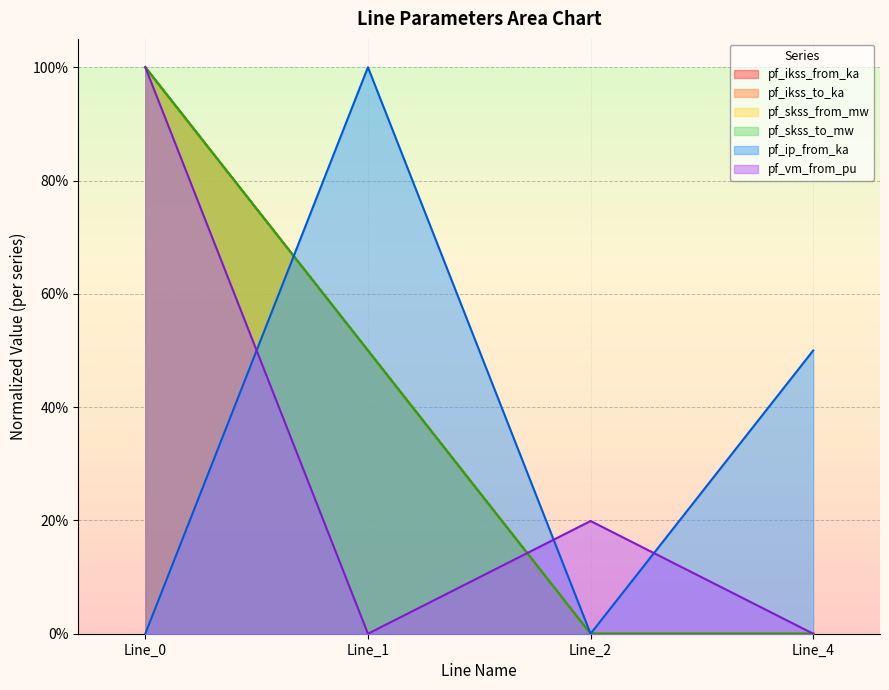

What are all the series names shown in the legend?

pf_ikss_from_ka, pf_ikss_to_ka, pf_skss_from_mw, pf_skss_to_mw, pf_ip_from_ka, pf_vm_from_pu